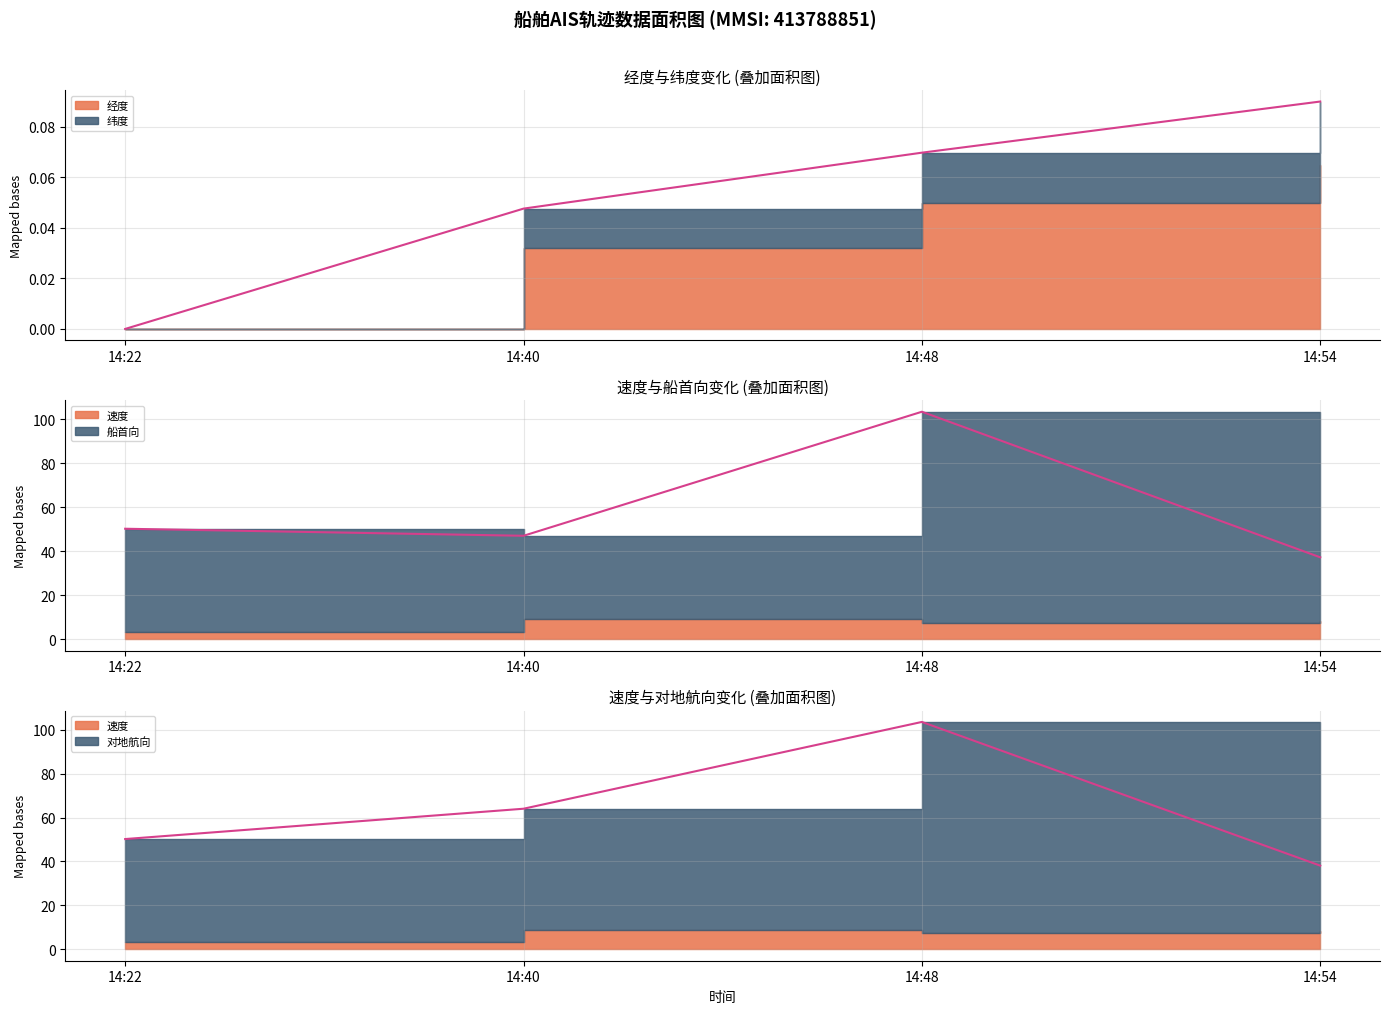

What is the sum of all 对地航向 values?

255.8